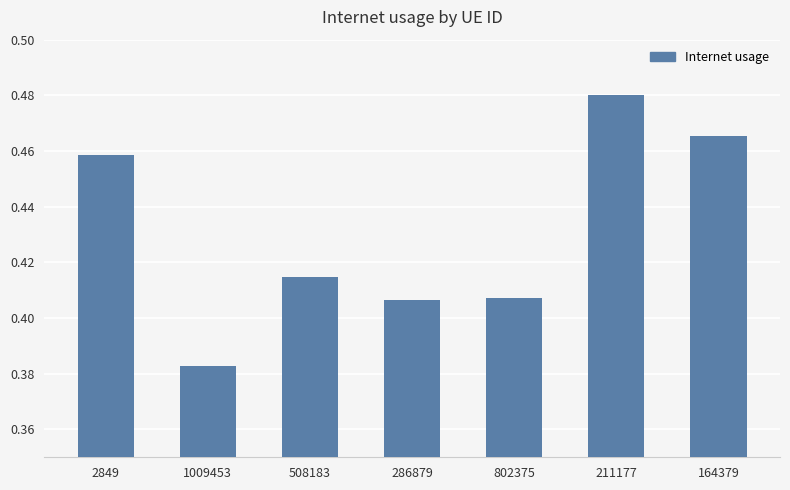

What is the label of the 5th bar from the right?

508183